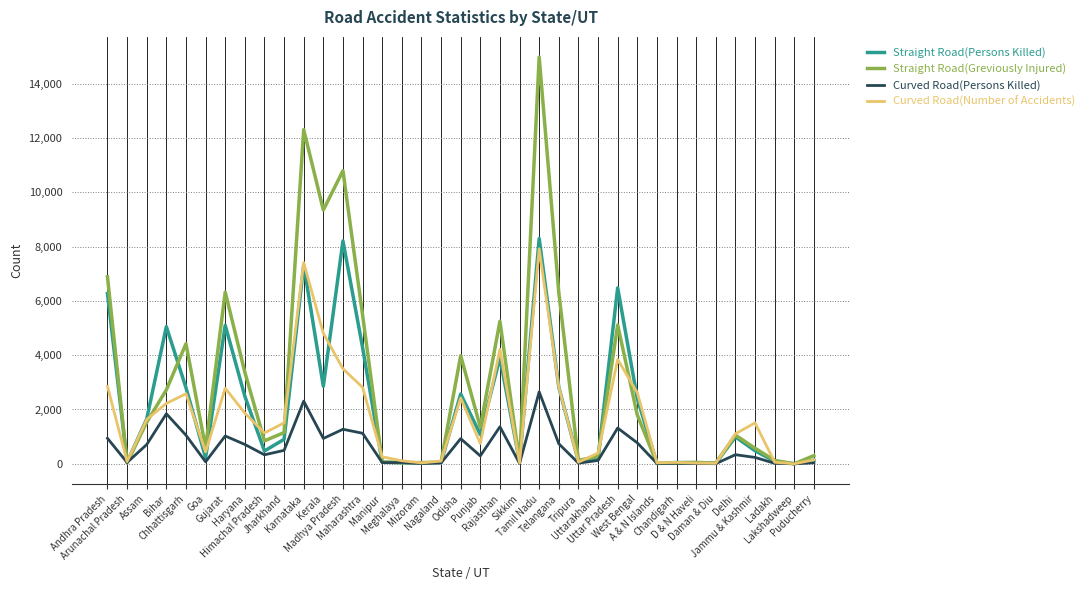

Which series has the largest total across all categories?

Straight Road(Greviously Injured)